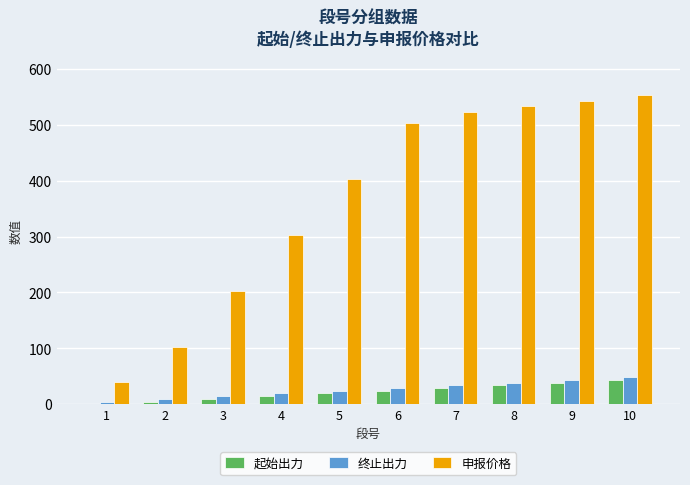

Reading left to right, extract all data points from this chart.

起始出力: 0.0	4.8	9.6	14.4	19.2	24.0	28.8	33.6	38.4	43.2
终止出力: 4.8	9.6	14.4	19.2	24.0	28.8	33.6	38.4	43.2	48.0
申报价格: 40.0	103.0	203.0	303.0	403.0	503.0	523.0	533.0	543.0	553.0